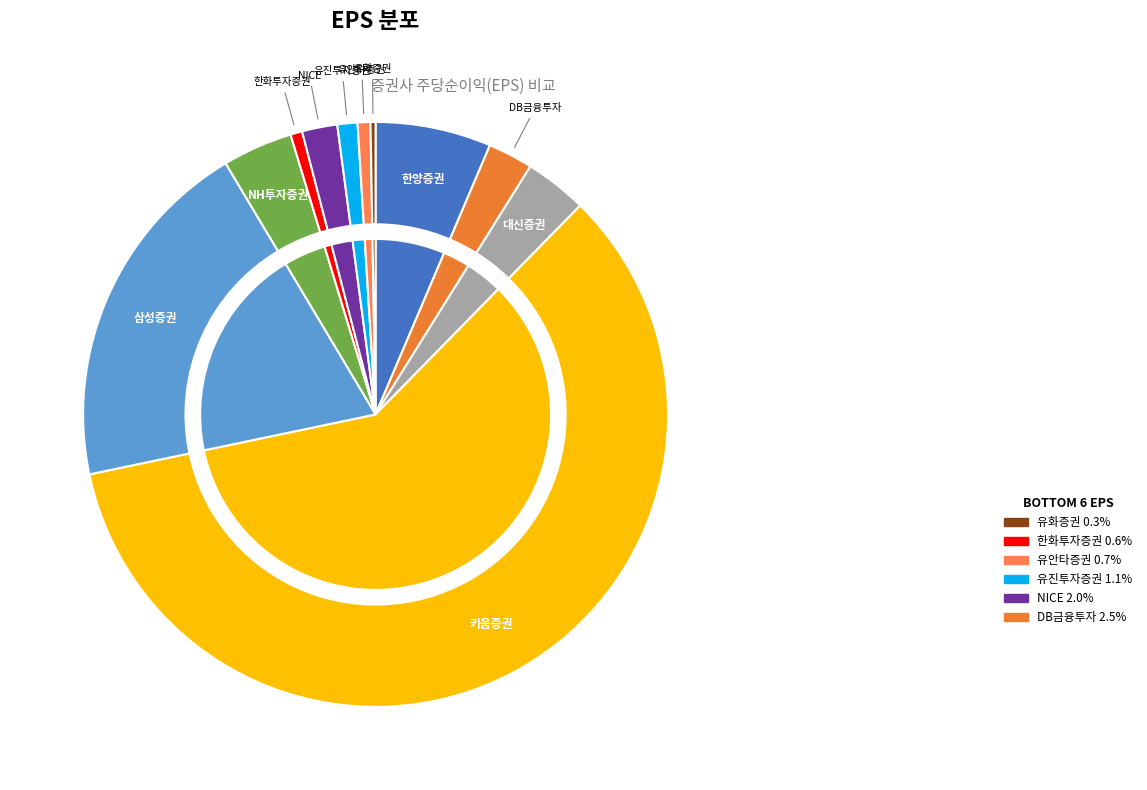

Which slice is the largest?

키움증권